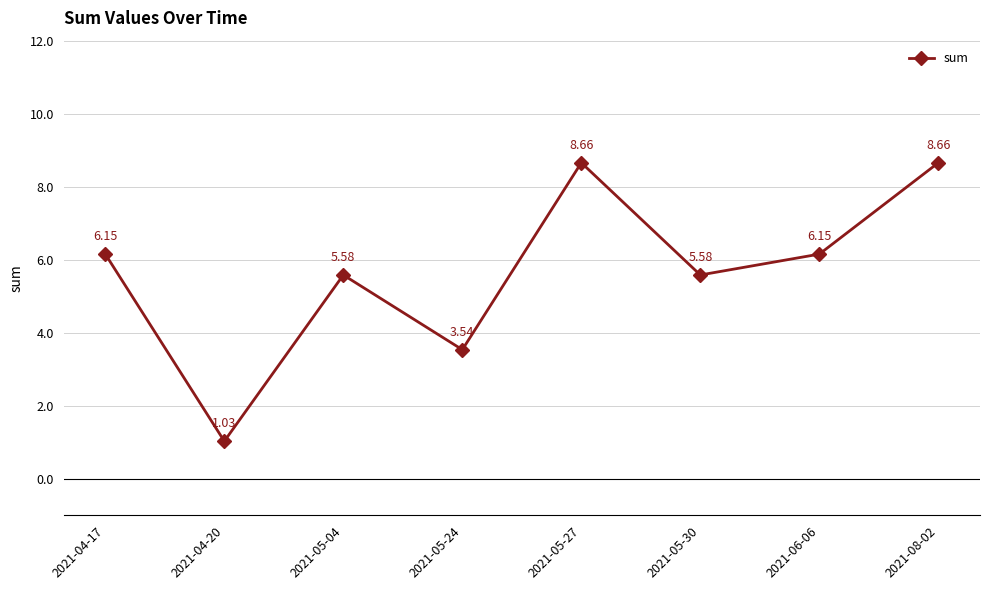

What is the approximate value at 2021-05-30?

5.6